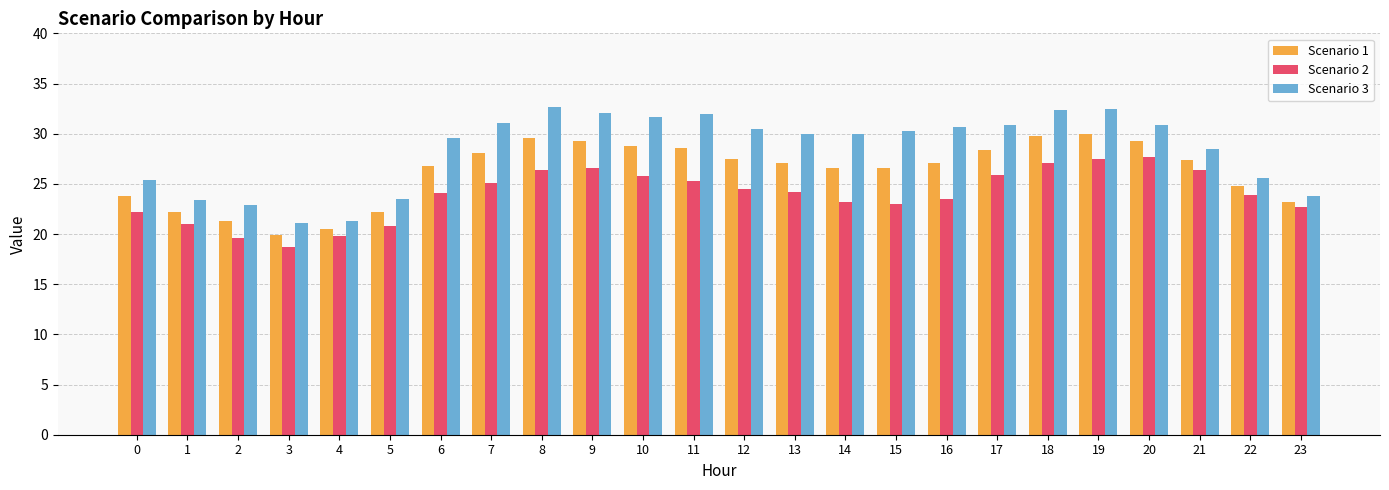

Which series has the largest total across all categories?

Scenario 3